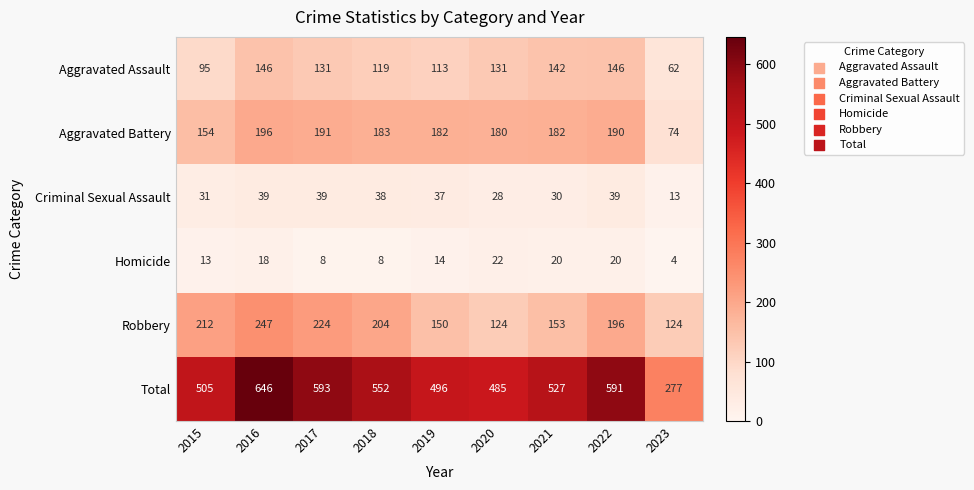

At which label does Criminal Sexual Assault first exceed 37?

2016